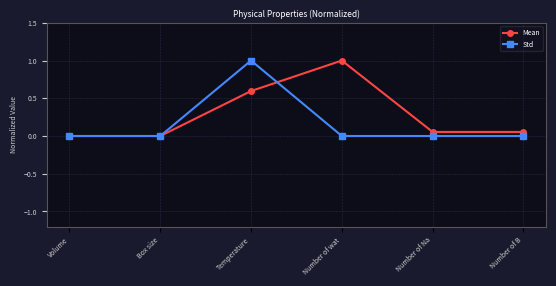

How many data points does each series have?

6